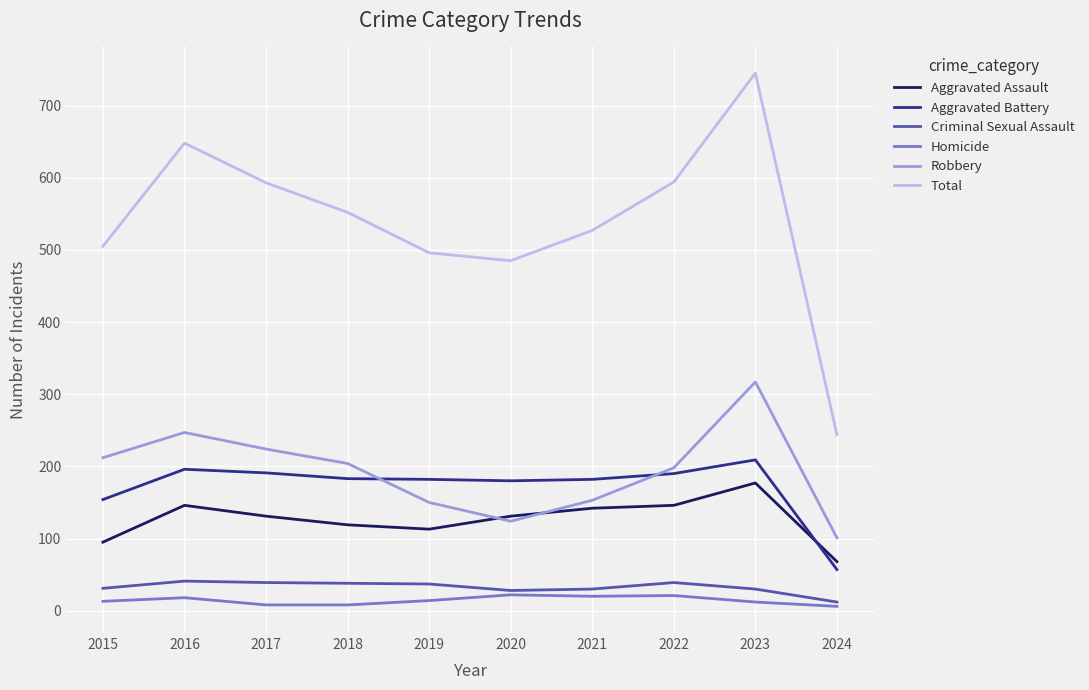

Which series changed the most between 2023 and 2024?

Total